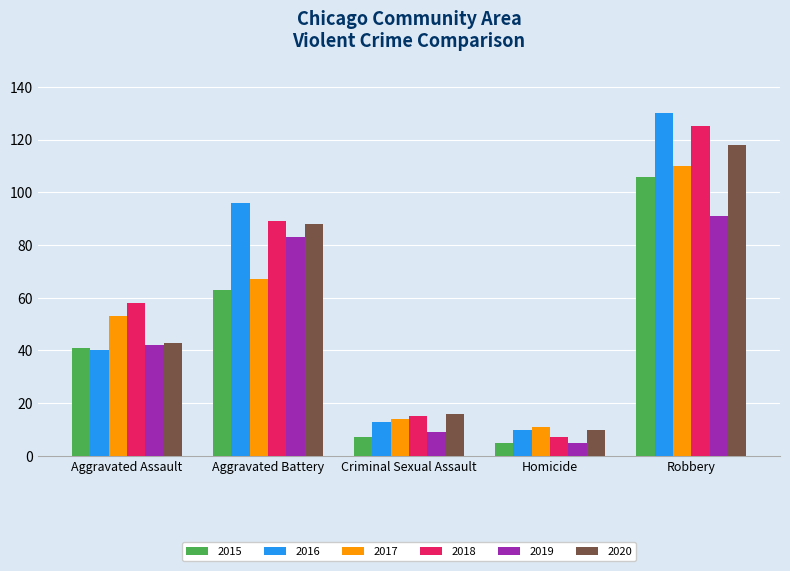

How many data points does each series have?

5